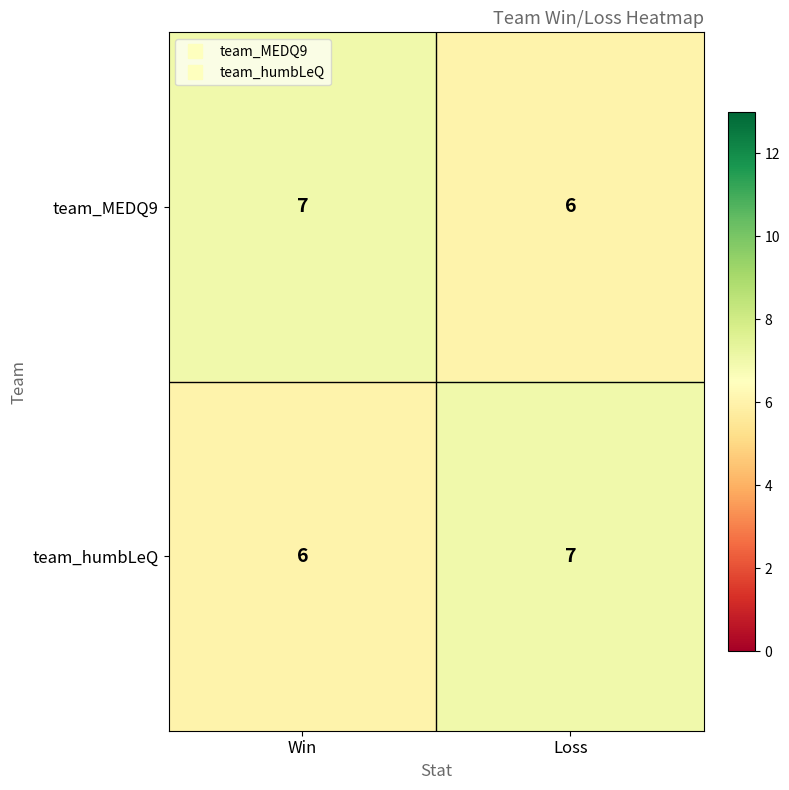

Reading left to right, transcribe all the data shown in this chart.

team_MEDQ9: 7	6
team_humbLeQ: 6	7